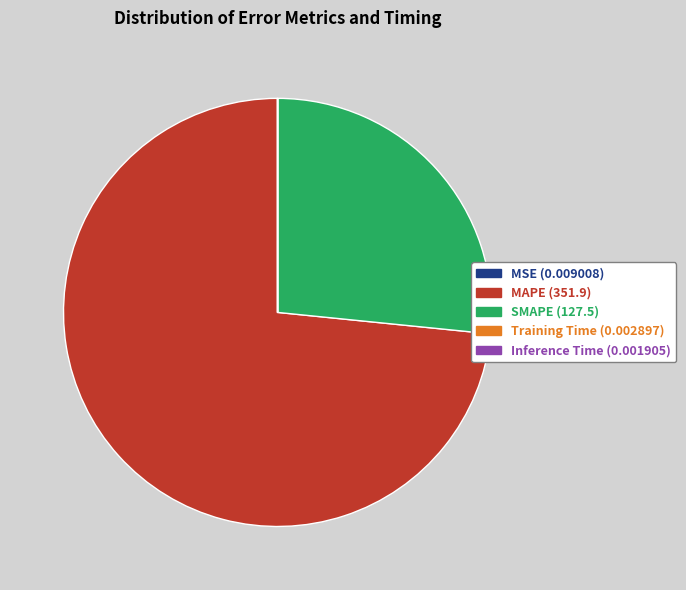

Which category has the biggest portion of the pie?

MAPE